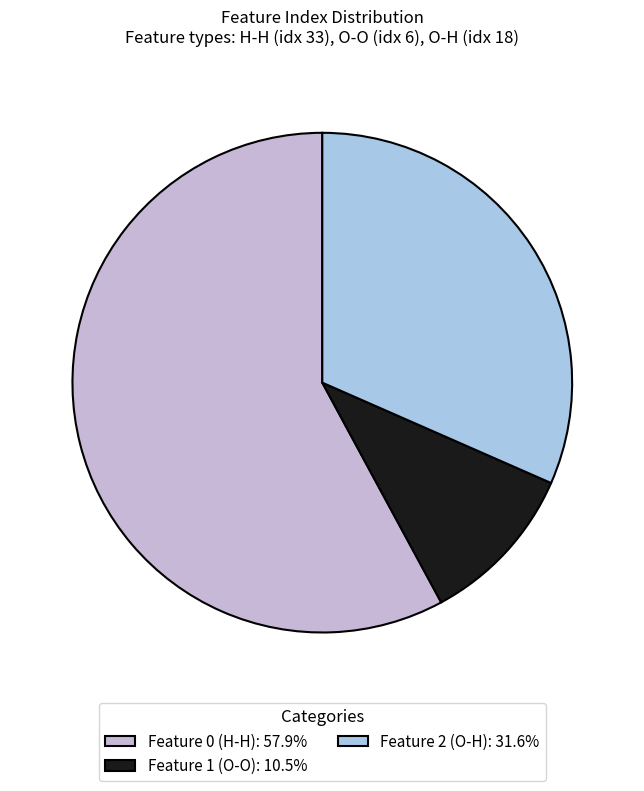

What is the ratio of the value at Feature 0 (H-H) to the value at Feature 2 (O-H)?

1.8